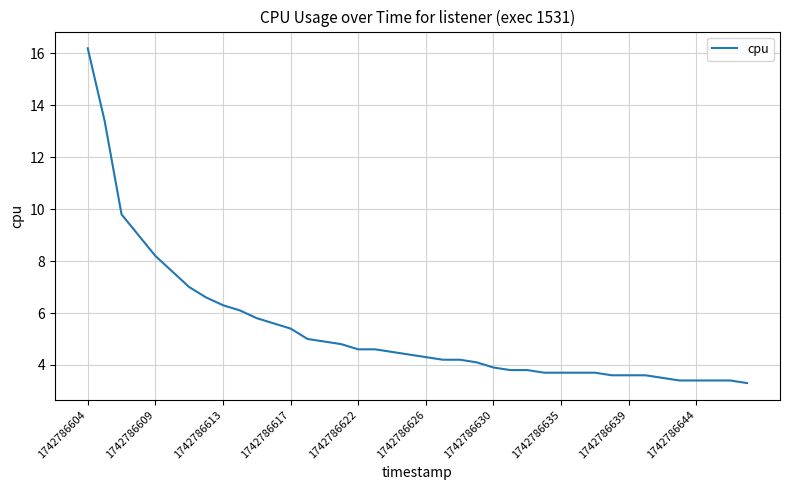

What is the greatest value displayed?

16.2